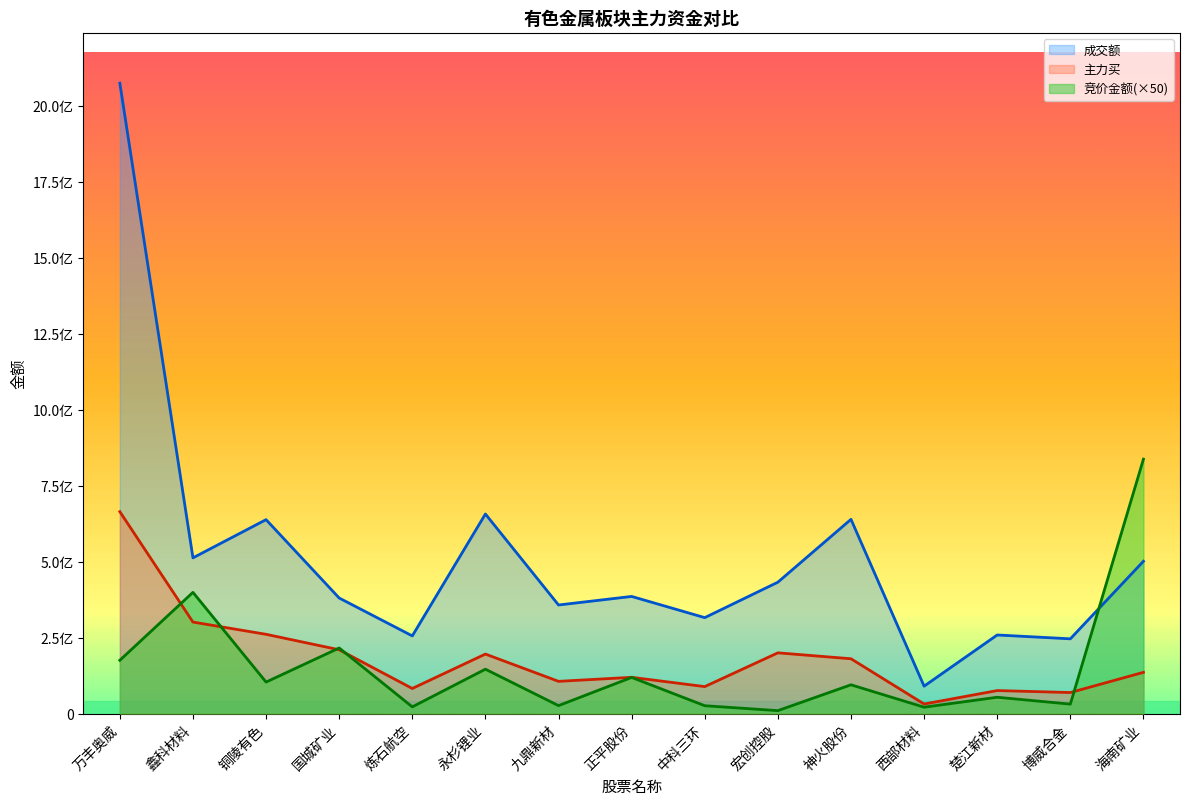

Reading left to right, what are all the values shown in this chart?

竞价金额: 万丰奥威=175488100	鑫科材料=399156900	铜陵有色=103733200	国城矿业=215901000	炼石航空=22086900	永杉锂业=146122900	九鼎新材=26156400	正平股份=119055550	中科三环=25864000	宏创控股=9680100	神火股份=94772250	西部材料=20988950	楚江新材=53723400	博威合金=31152000	海南矿业=837666000
主力买: 万丰奥威=664741693	鑫科材料=301279549	铜陵有色=260953193	国城矿业=210062876	炼石航空=82650965	永杉锂业=195915186	九鼎新材=106106120	正平股份=119379591	中科三环=88808468	宏创控股=199983071	神火股份=180484797	西部材料=31485879	楚江新材=75736308	博威合金=69273109	海南矿业=135771831
成交额: 万丰奥威=2075344570	鑫科材料=512699345	铜陵有色=638455734	国城矿业=380463601	炼石航空=255703194	永杉锂业=657030885	九鼎新材=357500153	正平股份=385671777	中科三环=315863018	宏创控股=432555629	神火股份=639496193	西部材料=90221310	楚江新材=258762967	博威合金=246103527	海南矿业=501518962